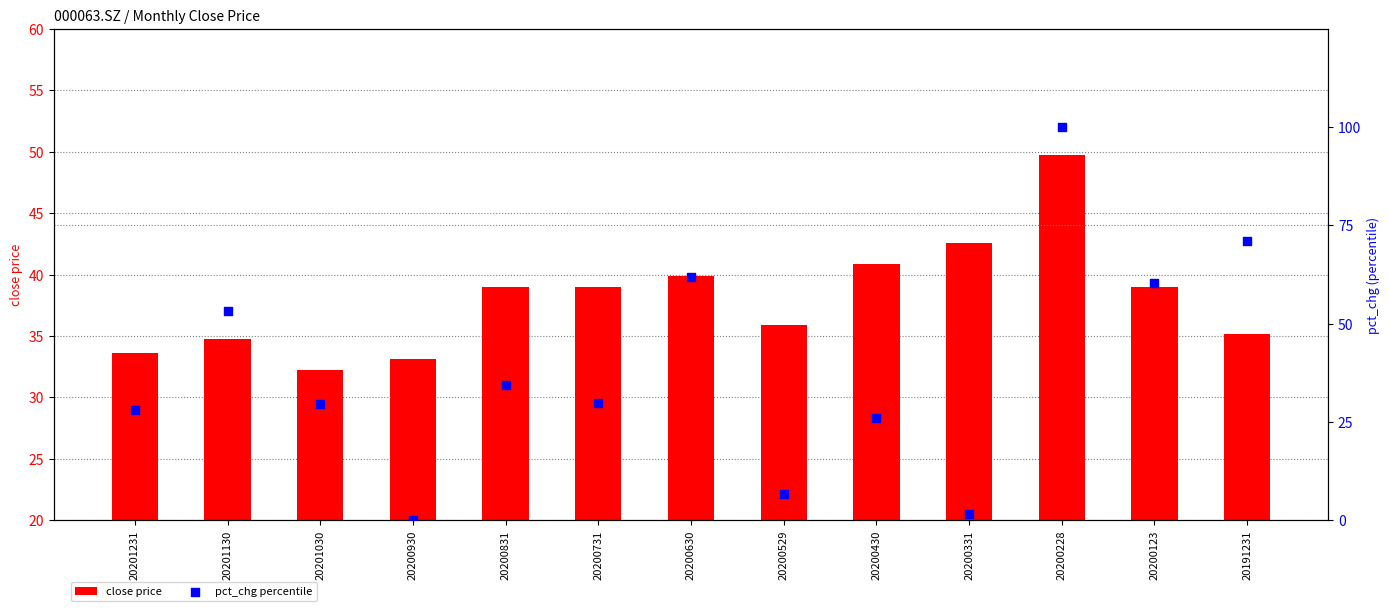

At how many categories does at least one series exceed 79?

1